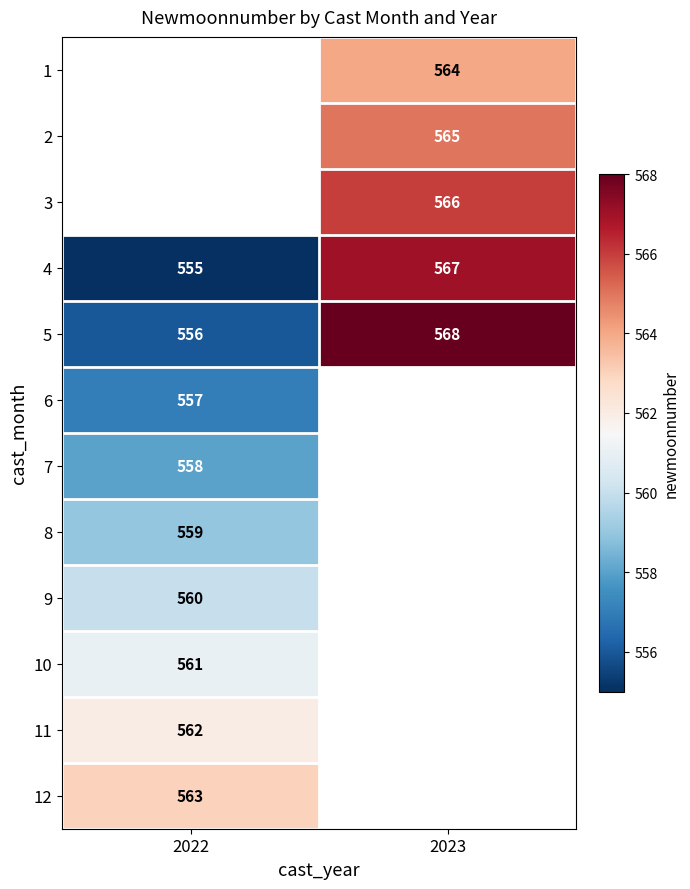

The 4 series shows 555 at 2022. True or false?

True